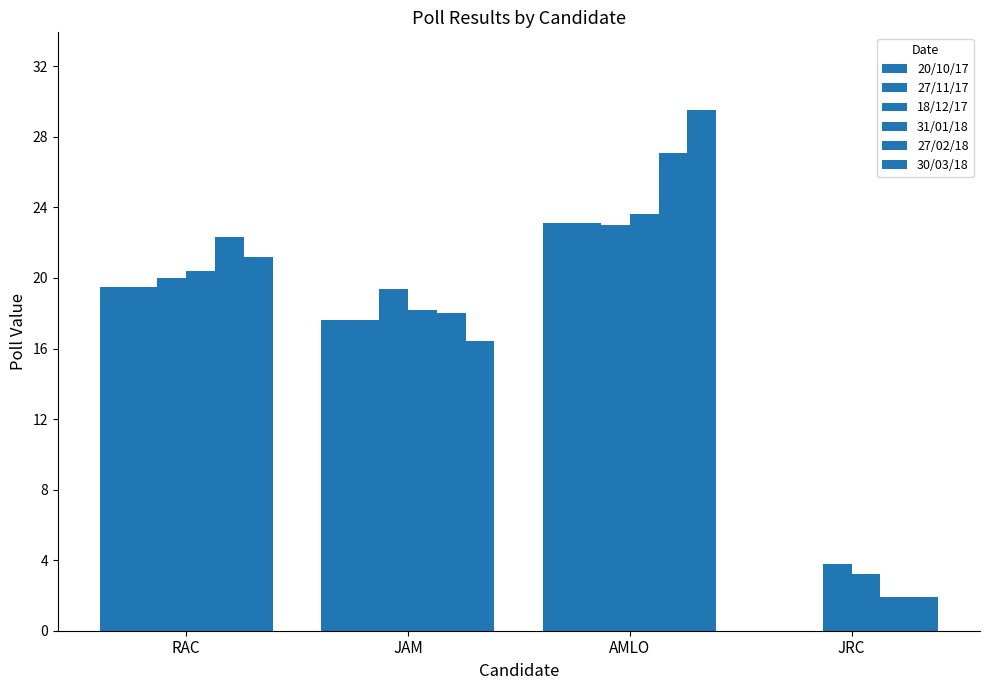

What is the value of the 18/12/17 bar at the 1st from the left?

20.0